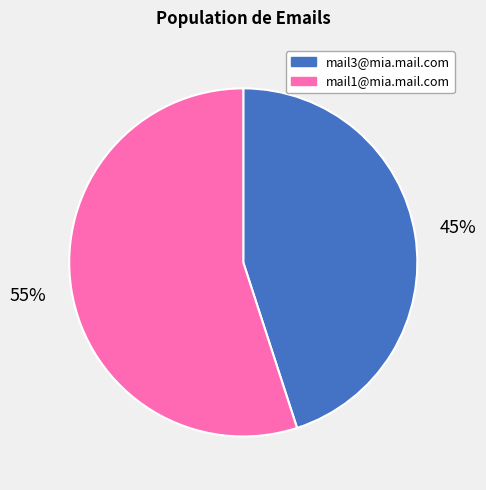

To the nearest percent, what is the average slice percentage?

50%